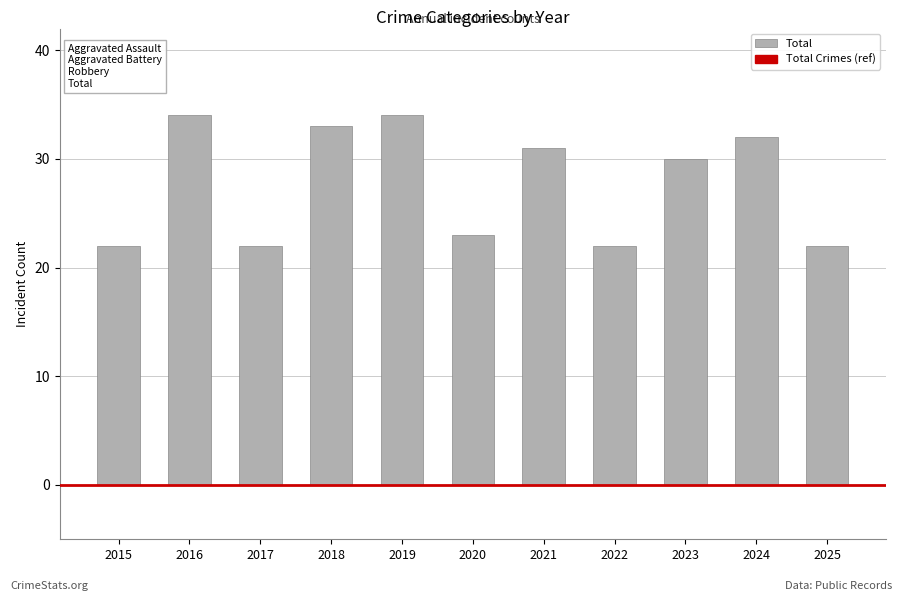

The value at 2017 is 22. True or false?

True